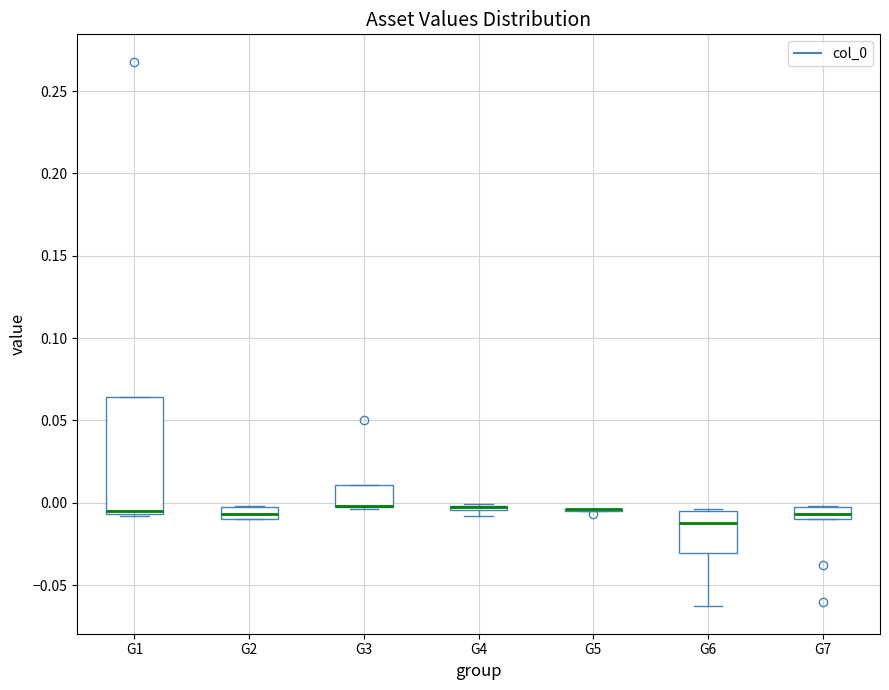

Comparing the boxes themselves (not the whiskers), which one is the tallest?

G1